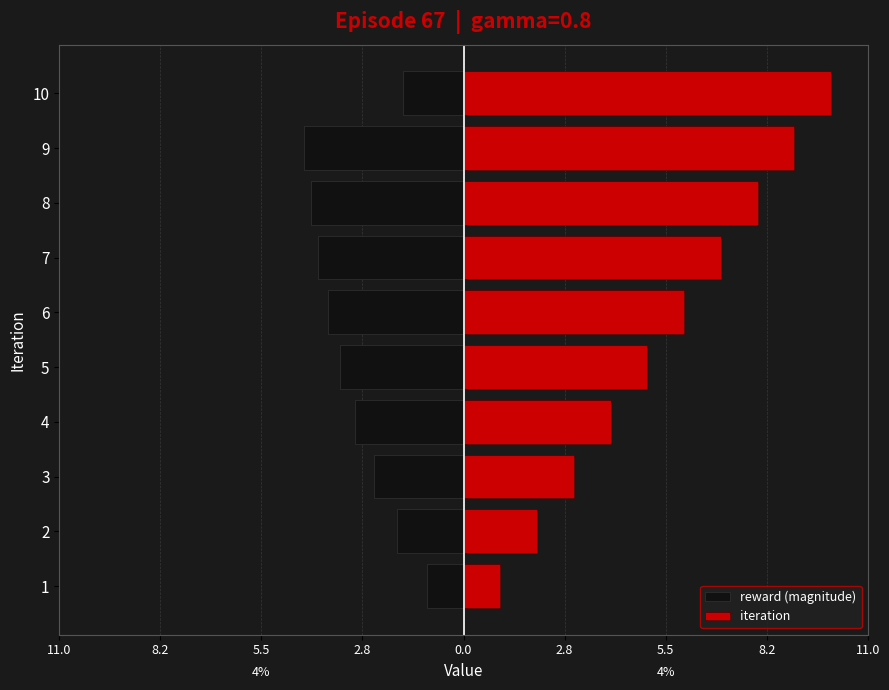

True or false: iteration has a value of 1.0 at 11.0.

True